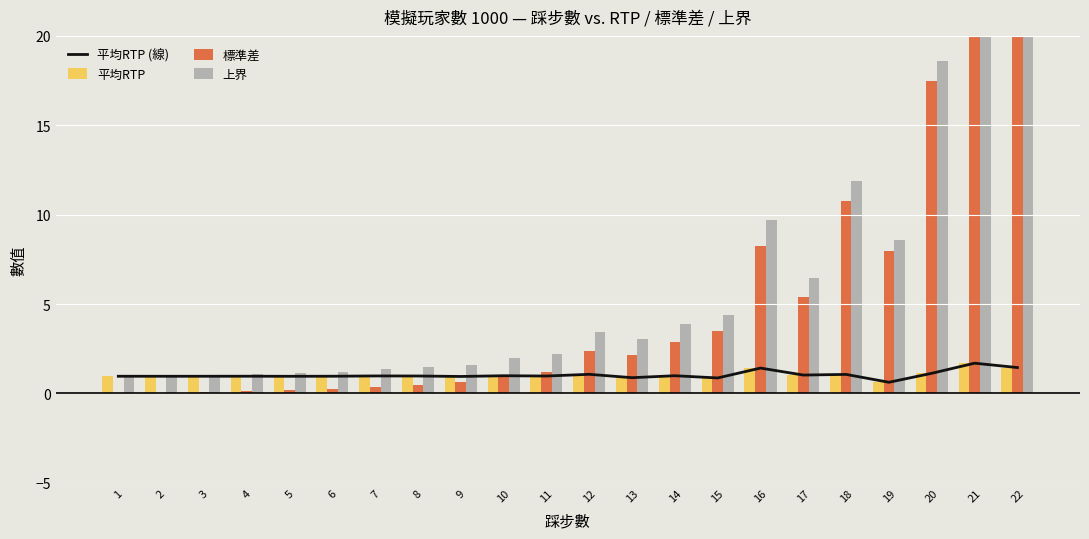

Reading right to left, list all the values displayed in this chart.

平均RTP (線): 1.5	1.7	1.1	0.6	1.1	1.0	1.4	0.9	1.0	0.9	1.1	1.0	1.0	1.0	1.0	1.0	1.0	1.0	1.0	1.0	1.0	1.0
平均RTP: 1.5	1.7	1.1	0.6	1.1	1.0	1.4	0.9	1.0	0.9	1.1	1.0	1.0	1.0	1.0	1.0	1.0	1.0	1.0	1.0	1.0	1.0
標準差: 39.3	42.0	17.5	7.9	10.8	5.4	8.3	3.5	2.9	2.2	2.4	1.2	1.0	0.7	0.5	0.4	0.3	0.2	0.1	0.1	0.1	0.0
上界: 40.7	43.7	18.6	8.6	11.9	6.4	9.7	4.4	3.9	3.0	3.4	2.2	2.0	1.6	1.5	1.4	1.2	1.1	1.1	1.1	1.0	1.0